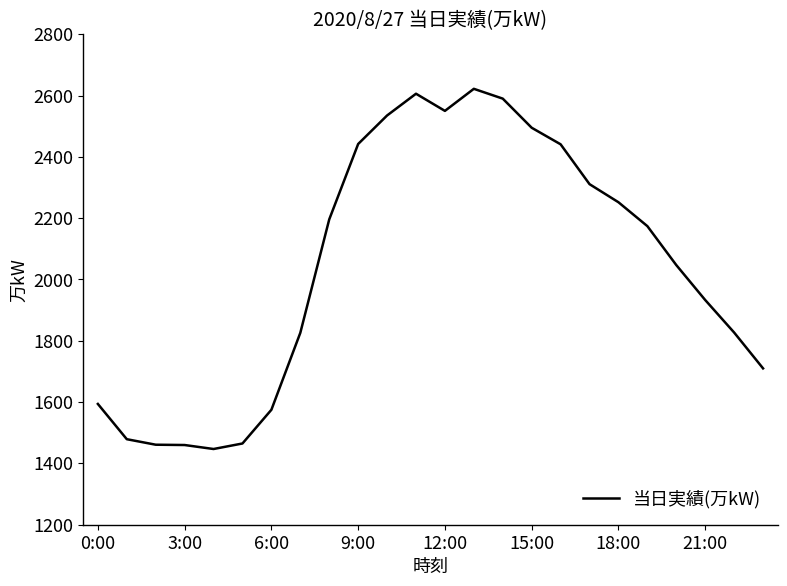

What is the greatest value displayed?

2622